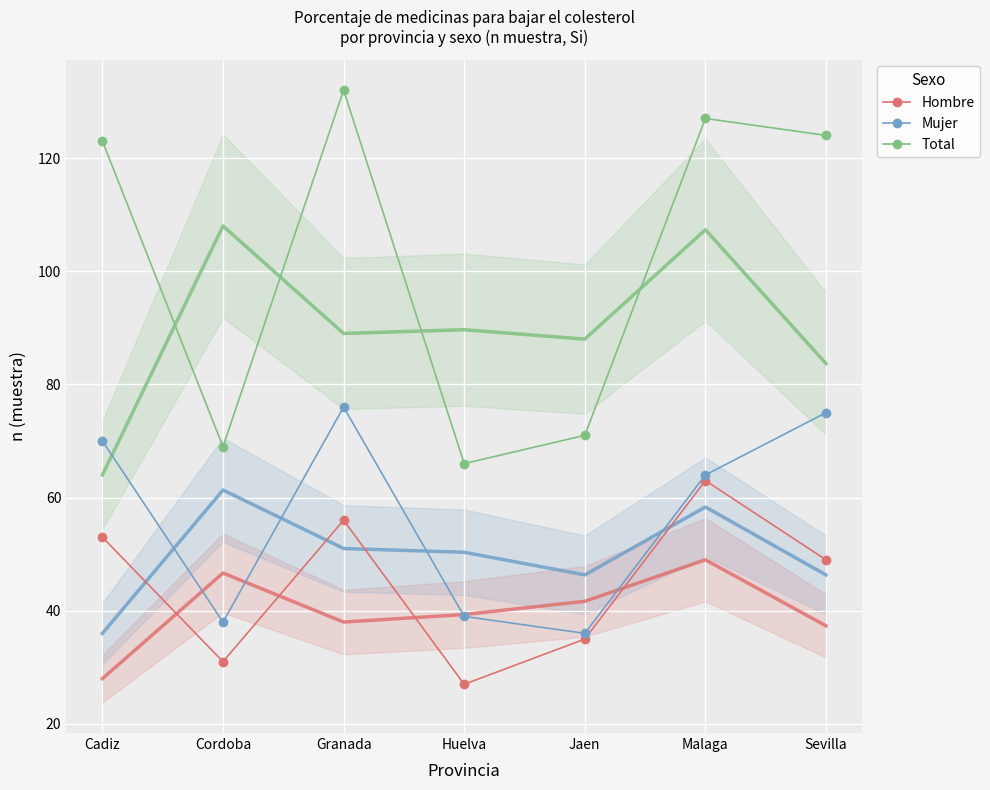

At which category does Hombre reach its first local valley?

Cordoba